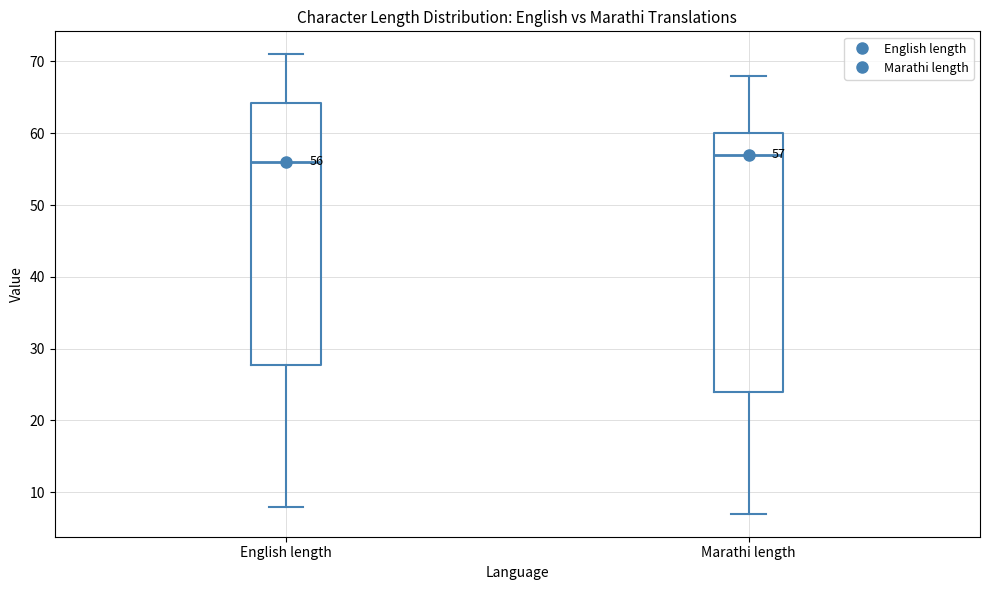

Which box's median line is the highest?

Marathi length